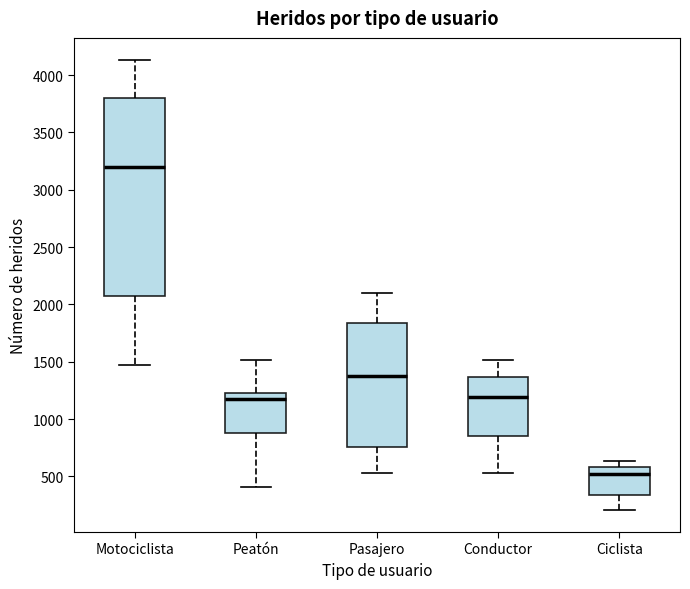

Which box's median line is the lowest?

Ciclista